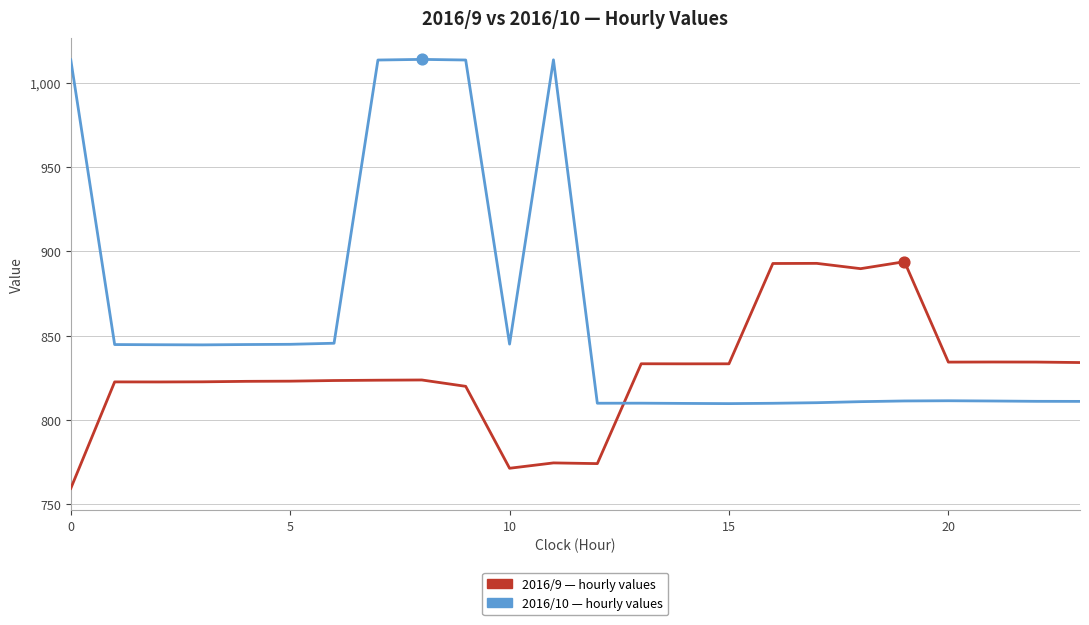

What is the greatest value displayed?

1013.9